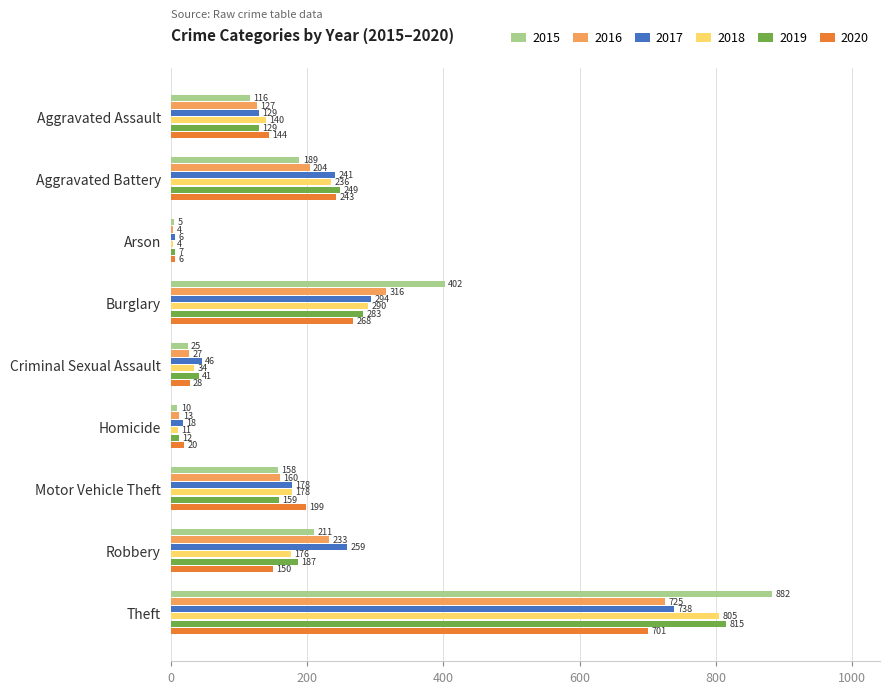

What is the difference between the highest and lowest values at Homicide?

10